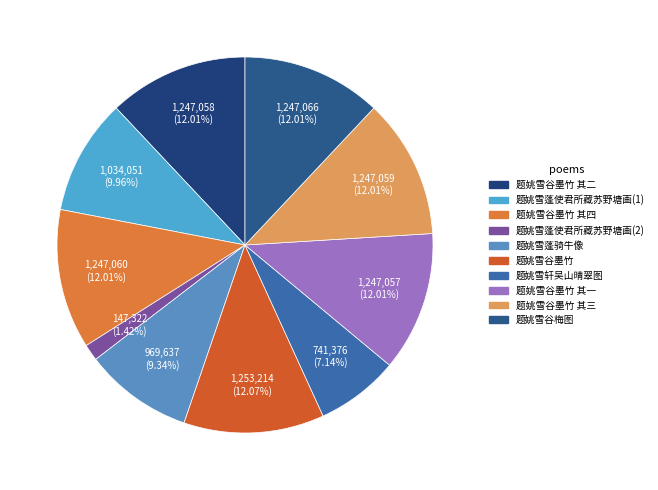

To the nearest percent, what is the difference between the largest and smallest slice percentages?

11%